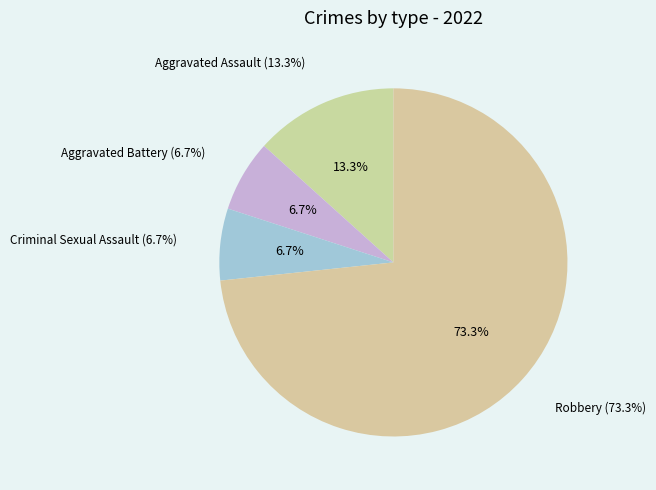

What portion of the pie excludes Aggravated Assault?

86.7%